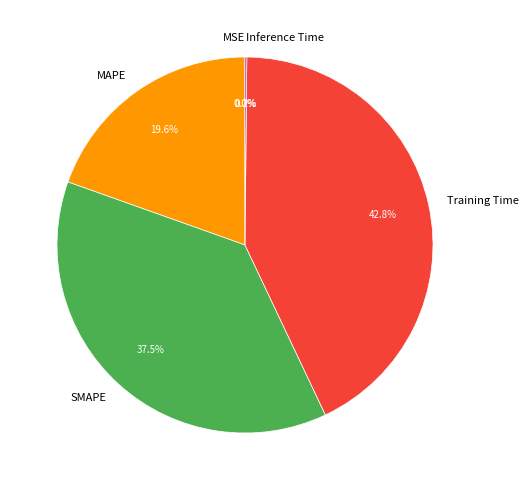

What is the largest slice in the pie chart?

Training Time